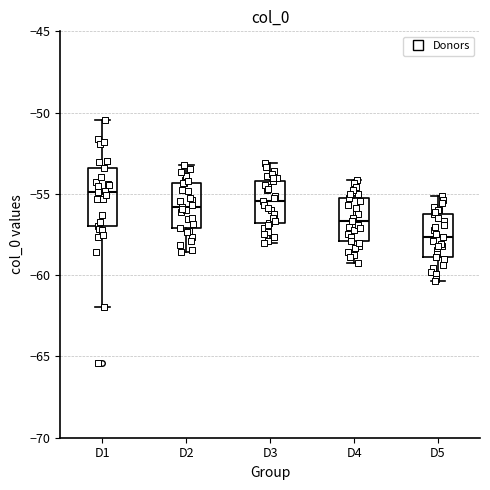

Reading left to right, read every box against the y-axis: the position of its median line, the range the box covers, and the ends of its whiskers. The values are not printed on the chart, so give them approximately, as read against the axis.

D1: median -55.0, box -57.0 to -53.5, whiskers -62.0 to -50.5
D2: median -56.0, box -57.0 to -54.5, whiskers -58.5 to -53.0
D3: median -55.5, box -57.0 to -54.0, whiskers -58.0 to -53.0
D4: median -56.5, box -58.0 to -55.0, whiskers -59.0 to -54.0
D5: median -57.5, box -59.0 to -56.0, whiskers -60.5 to -55.0